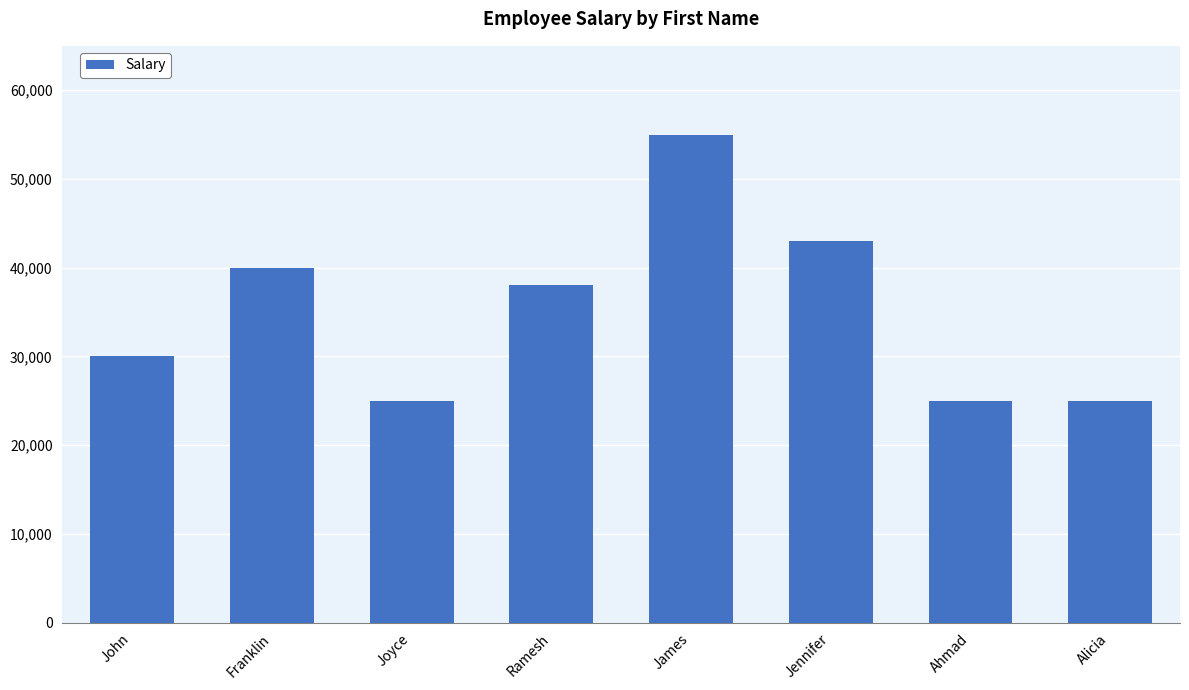

How many series are shown in this chart?

1